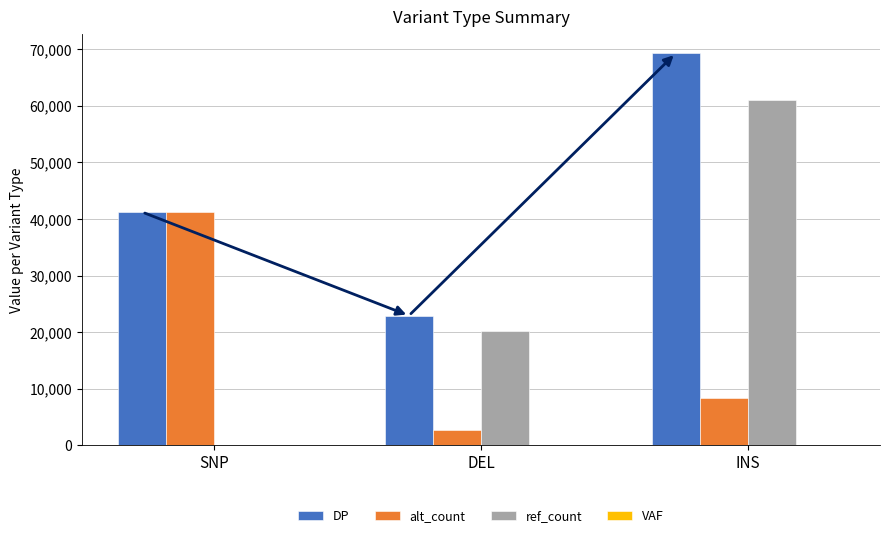

What is the sum of all alt_count values?

52233.0